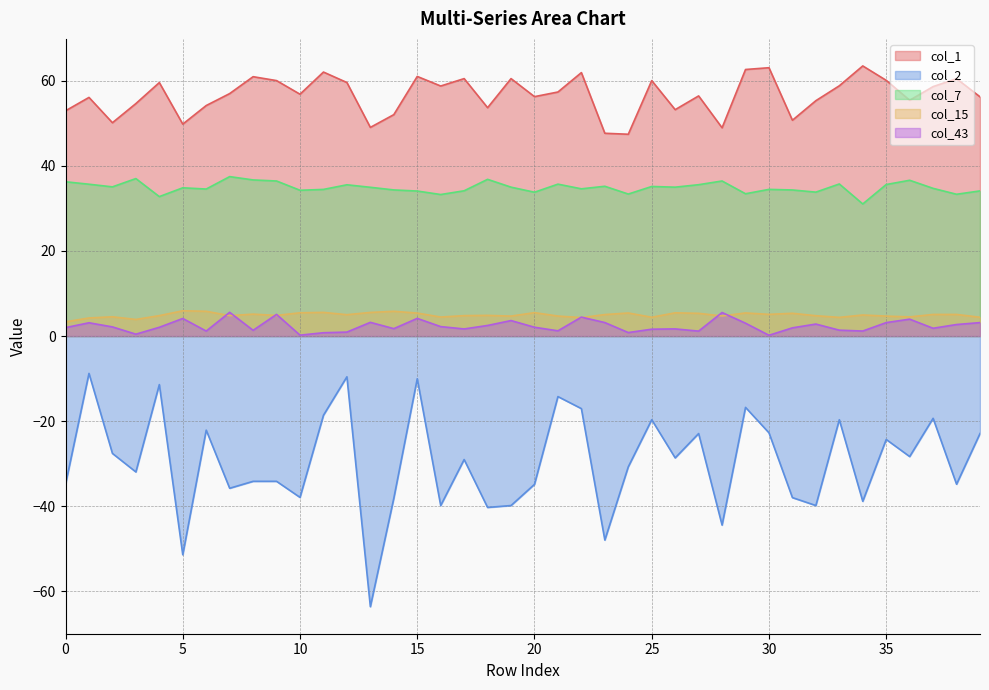

Rank the series at 27 from lowest to highest value.

col_2, col_43, col_15, col_7, col_1